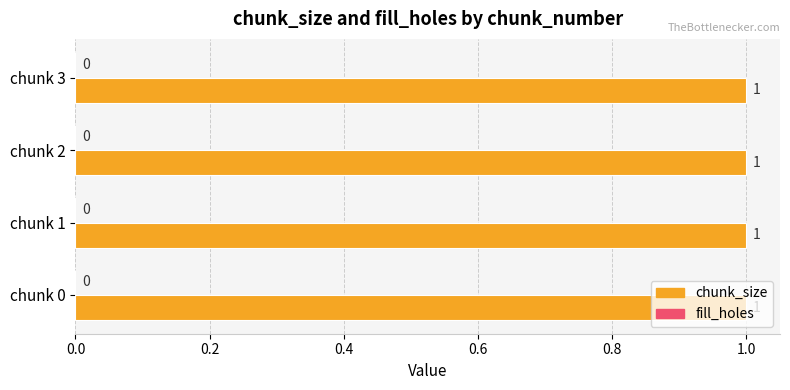

Which series changed the most between 1 and 2?

chunk_size